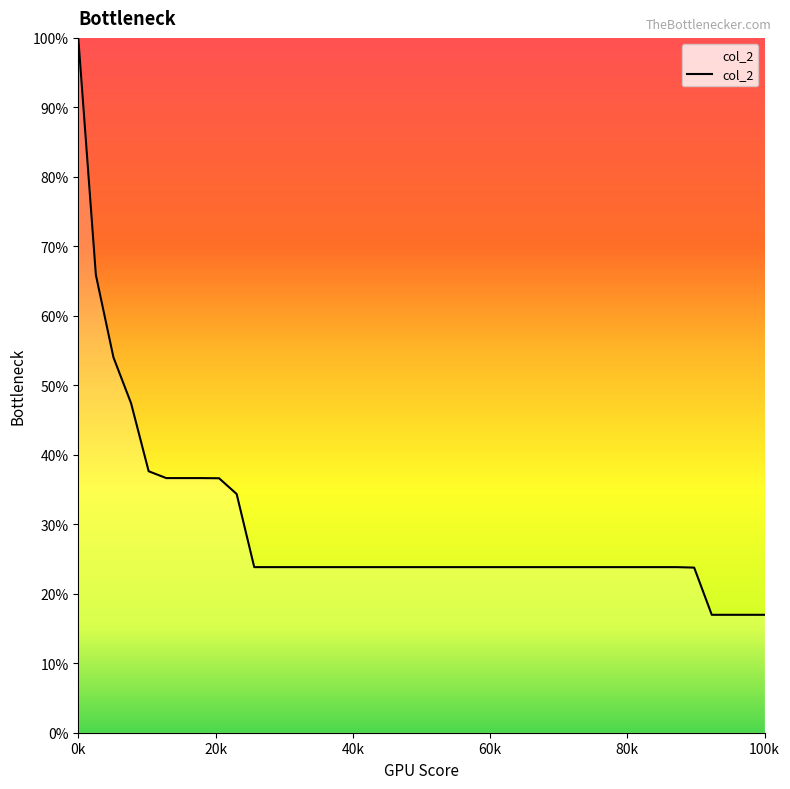

What is the difference between the maximum and minimum values?

83.0